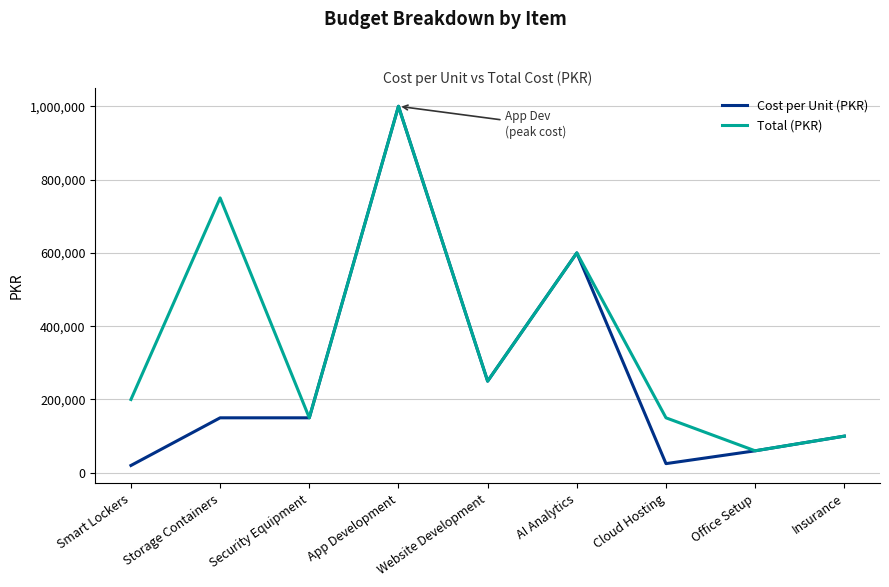

Where is Total (PKR) nearest to the value 530000?

AI Analytics